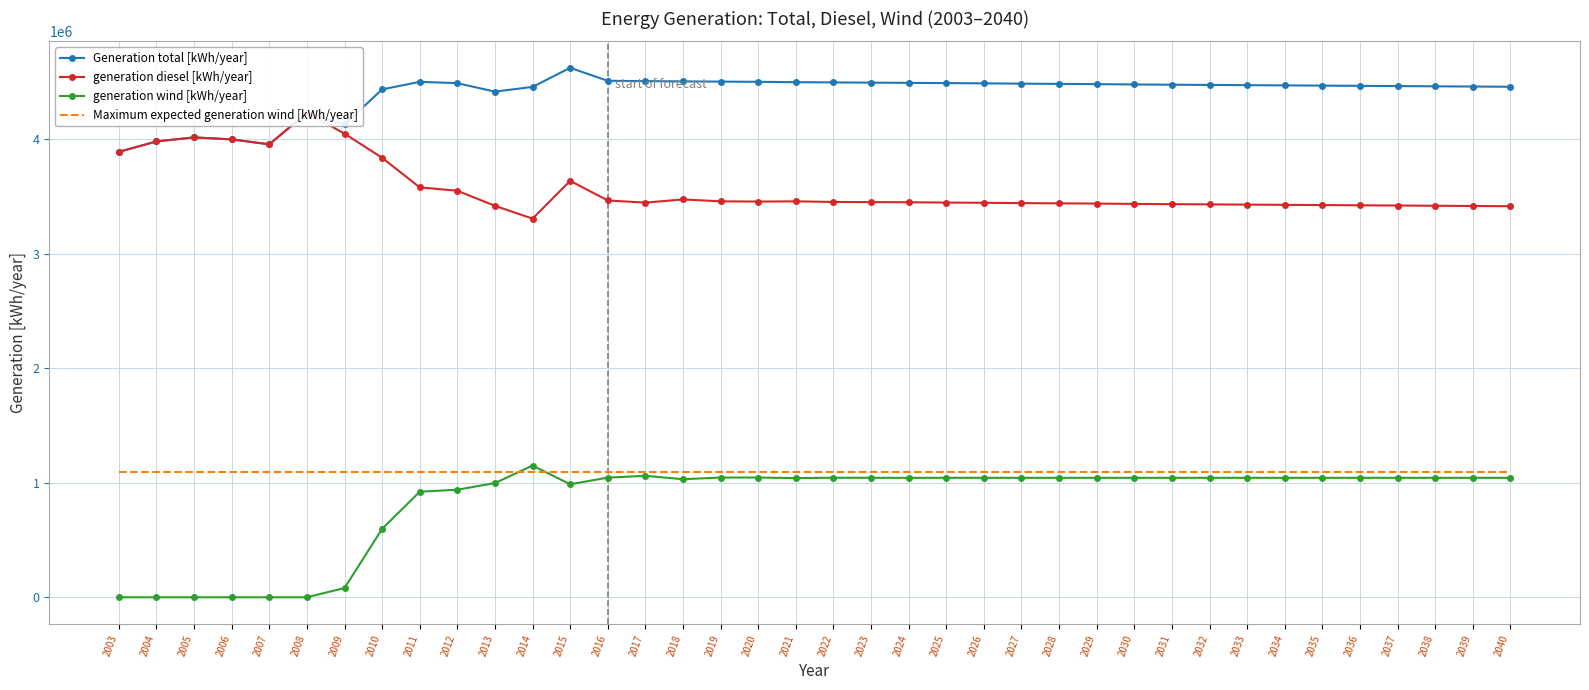

At which category does the chart reach its peak across all series?

2015